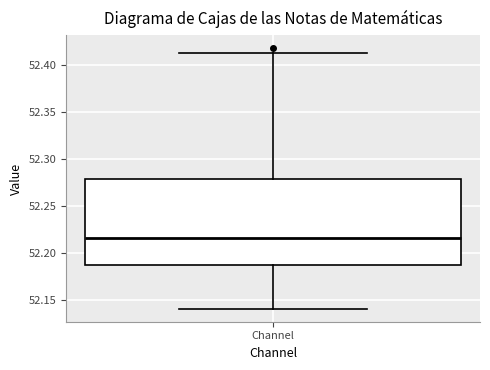

Read this box plot against the y-axis: the position of the median line, the range covered by the box, and the ends of both whiskers. The values are not printed on the chart, so give them approximately, as read against the axis.

median 52.215, box 52.190 to 52.280, whiskers 52.140 to 52.415